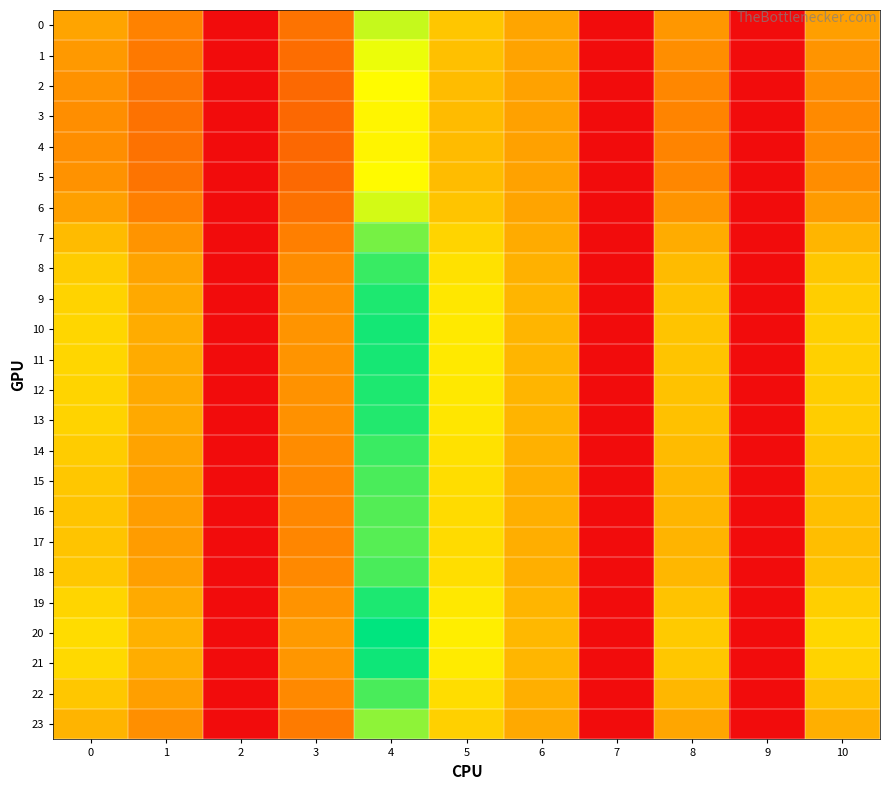

Reading left to right, transcribe all the data shown in this chart.

0: 0=17.6	1=14.0	2=0.0	3=12.2	4=30.3	5=21.2	6=17.7	7=0.0	8=16.2	9=0.0	10=17.1
1: 0=16.4	1=13.0	2=0.0	3=11.5	4=28.2	5=20.5	6=17.4	7=0.0	8=15.2	9=0.0	10=15.9
2: 0=15.6	1=12.4	2=0.0	3=11.1	4=26.8	5=20.2	6=17.3	7=0.0	8=14.5	9=0.0	10=15.1
3: 0=15.3	1=12.1	2=0.0	3=10.9	4=26.2	5=20.0	6=17.3	7=0.0	8=14.2	9=0.0	10=14.8
4: 0=15.3	1=12.0	2=0.0	3=10.8	4=26.1	5=20.0	6=17.3	7=0.0	8=14.1	9=0.0	10=14.8
5: 0=15.6	1=12.4	2=0.0	3=11.1	4=26.8	5=20.2	6=17.3	7=0.0	8=14.5	9=0.0	10=15.1
6: 0=17.2	1=13.6	2=0.0	3=12.0	4=29.6	5=21.0	6=17.6	7=0.0	8=15.9	9=0.0	10=16.7
7: 0=20.0	1=15.9	2=0.0	3=13.7	4=34.5	5=22.7	6=18.3	7=0.0	8=18.4	9=0.0	10=19.4
8: 0=21.8	1=17.5	2=0.0	3=15.1	4=37.7	5=24.0	6=19.0	7=0.0	8=20.0	9=0.0	10=21.2
9: 0=22.6	1=18.1	2=0.0	3=15.7	4=39.1	5=24.7	6=19.3	7=0.0	8=20.8	9=0.0	10=22.0
10: 0=22.9	1=18.4	2=0.0	3=15.9	4=39.7	5=24.9	6=19.4	7=0.0	8=21.0	9=0.0	10=22.3
11: 0=22.9	1=18.3	2=0.0	3=15.9	4=39.6	5=24.9	6=19.4	7=0.0	8=21.0	9=0.0	10=22.2
12: 0=22.7	1=18.2	2=0.0	3=15.7	4=39.2	5=24.7	6=19.3	7=0.0	8=20.8	9=0.0	10=22.0
13: 0=22.5	1=18.0	2=0.0	3=15.6	4=39.0	5=24.6	6=19.3	7=0.0	8=20.7	9=0.0	10=21.9
14: 0=21.8	1=17.4	2=0.0	3=15.0	4=37.6	5=24.0	6=18.9	7=0.0	8=20.0	9=0.0	10=21.2
15: 0=21.3	1=17.0	2=0.0	3=14.7	4=36.8	5=23.6	6=18.8	7=0.0	8=19.6	9=0.0	10=20.7
16: 0=21.0	1=16.8	2=0.0	3=14.4	4=36.3	5=23.4	6=18.7	7=0.0	8=19.3	9=0.0	10=20.4
17: 0=20.9	1=16.7	2=0.0	3=14.4	4=36.2	5=23.4	6=18.6	7=0.0	8=19.2	9=0.0	10=20.3
18: 0=21.4	1=17.1	2=0.0	3=14.7	4=36.9	5=23.7	6=18.8	7=0.0	8=19.6	9=0.0	10=20.7
19: 0=22.7	1=18.2	2=0.0	3=15.8	4=39.3	5=24.8	6=19.3	7=0.0	8=20.8	9=0.0	10=22.1
20: 0=23.6	1=18.9	2=0.0	3=16.4	4=40.8	5=25.5	6=19.7	7=0.0	8=21.6	9=0.0	10=23.0
21: 0=23.1	1=18.5	2=0.0	3=16.1	4=40.0	5=25.1	6=19.5	7=0.0	8=21.2	9=0.0	10=22.5
22: 0=21.3	1=17.0	2=0.0	3=14.7	4=36.9	5=23.7	6=18.8	7=0.0	8=19.6	9=0.0	10=20.7
23: 0=19.3	1=15.3	2=0.0	3=13.2	4=33.2	5=22.2	6=18.1	7=0.0	8=17.7	9=0.0	10=18.7